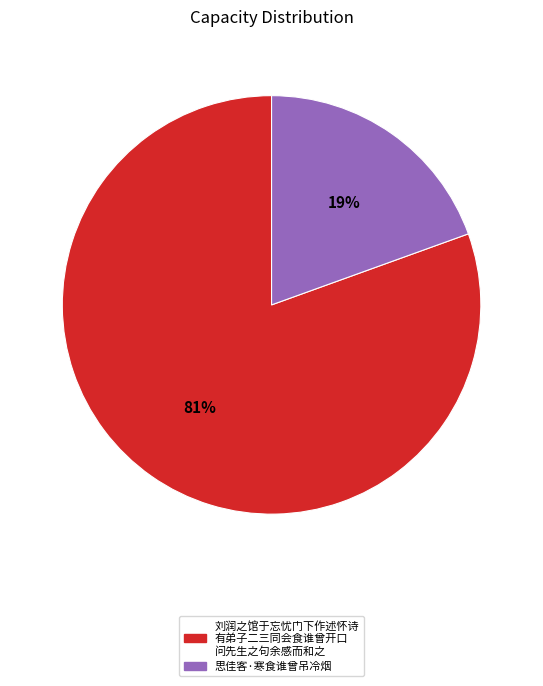

To the nearest percent, what is the average slice percentage?

50%